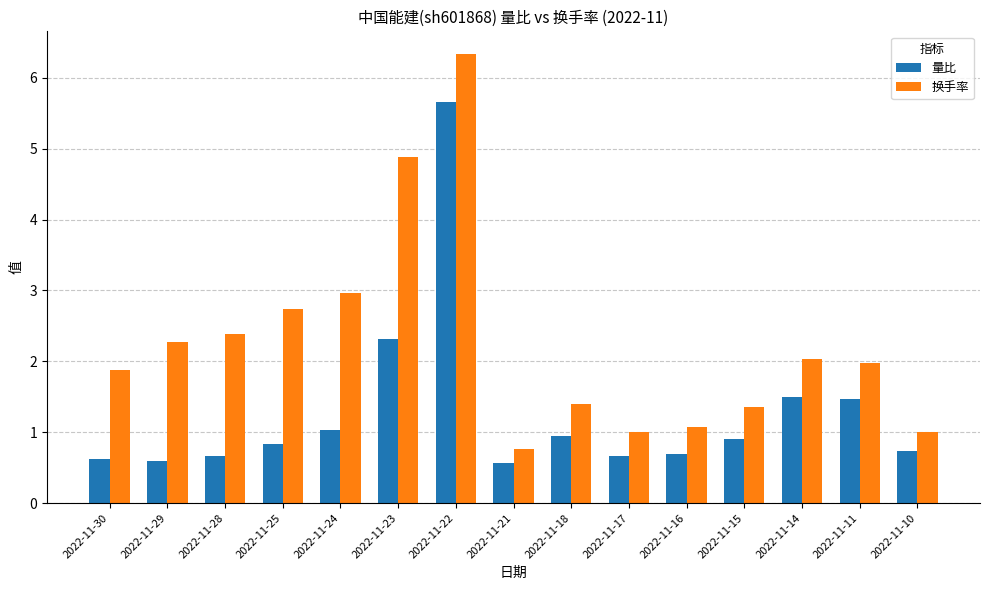

Rank the series by their average value, from lowest to highest.

量比, 换手率